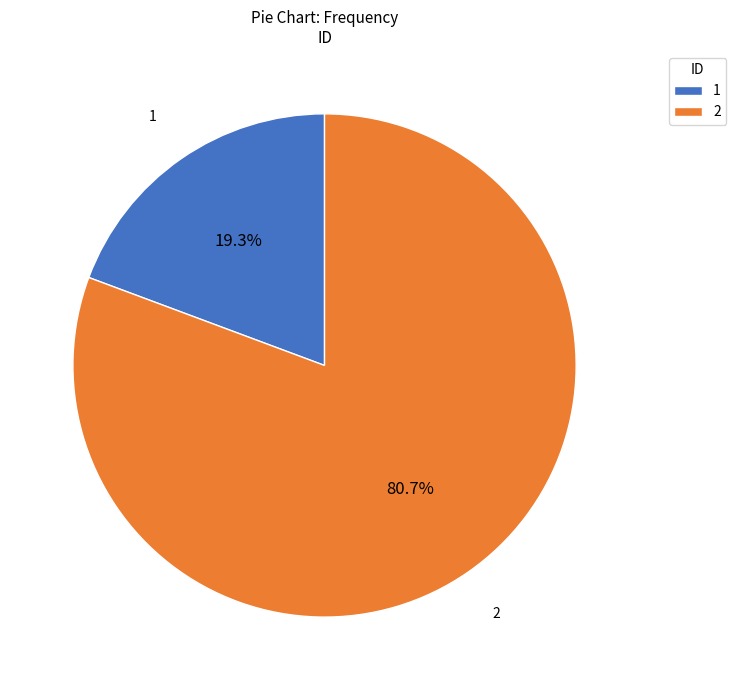

How many segments does this pie chart have?

2